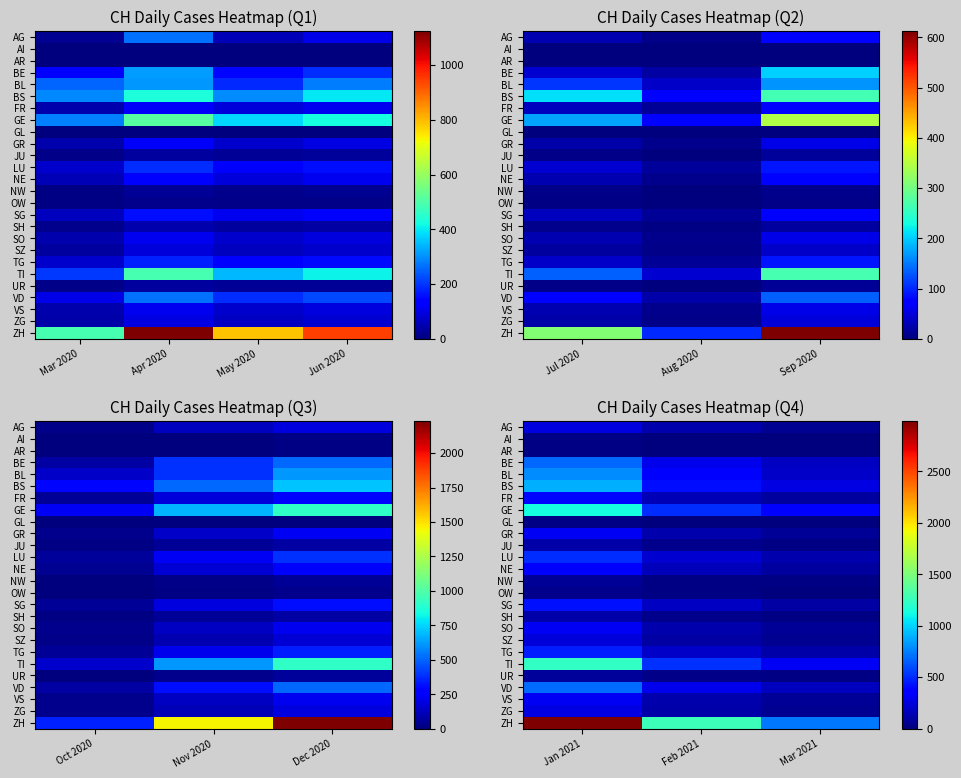

Which series has the largest total across all categories?

ZH